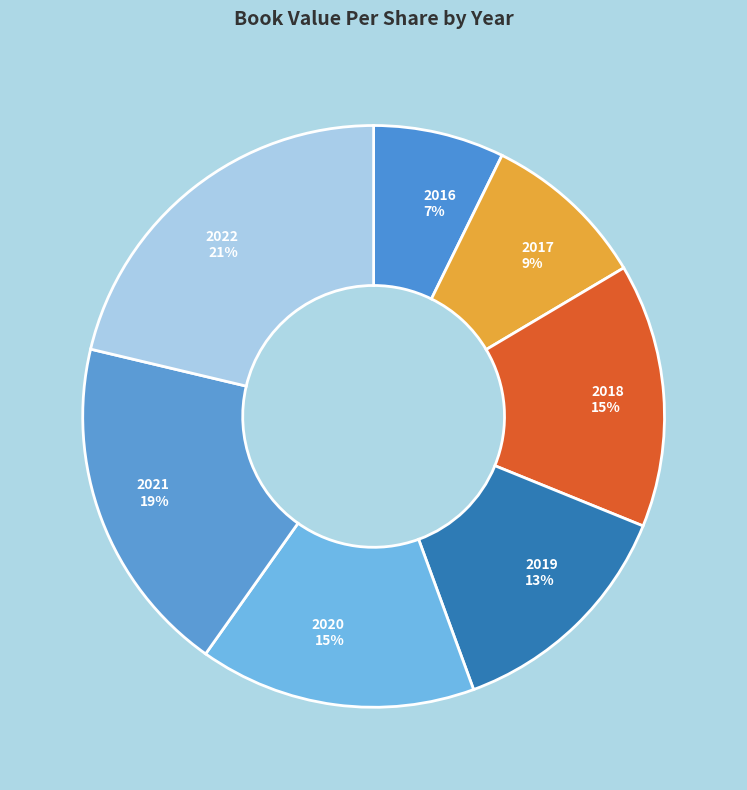

To the nearest percent, what is the average slice percentage?

14%